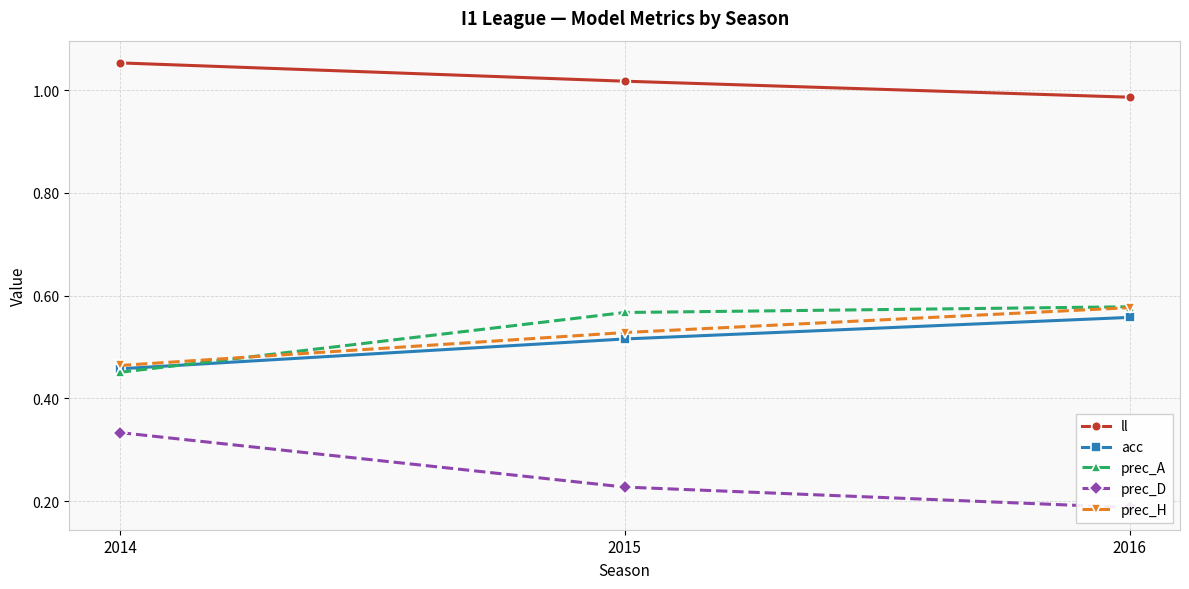

Read the prec_A value at 2016.

0.6